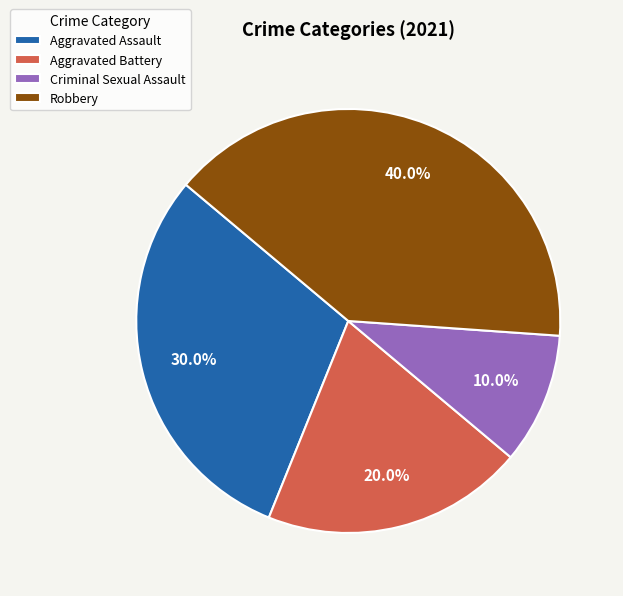

Count the number of slices in the pie.

4